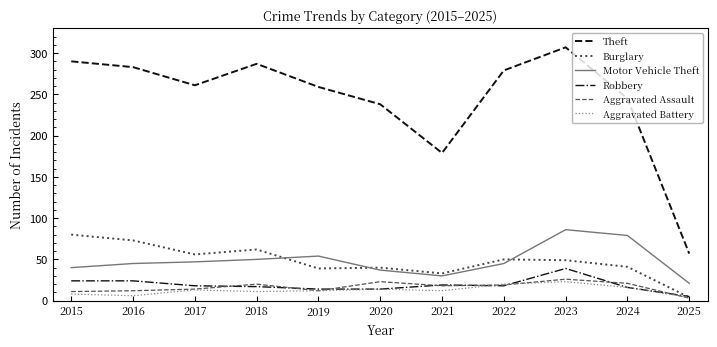

What is the spread (max minus min) of values at 2021?

167